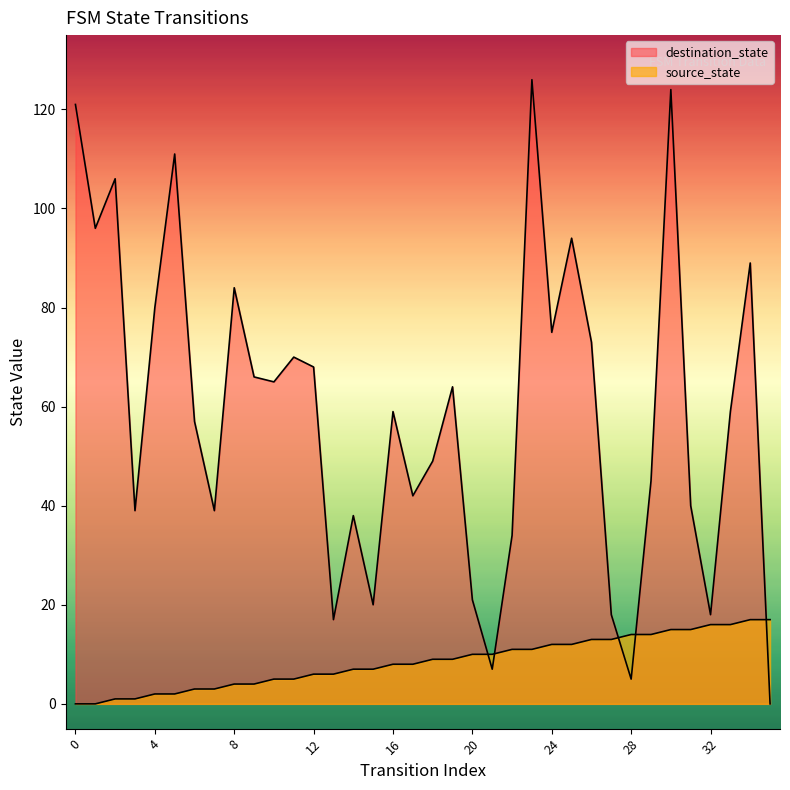

What is the sum of all source_state values?

306